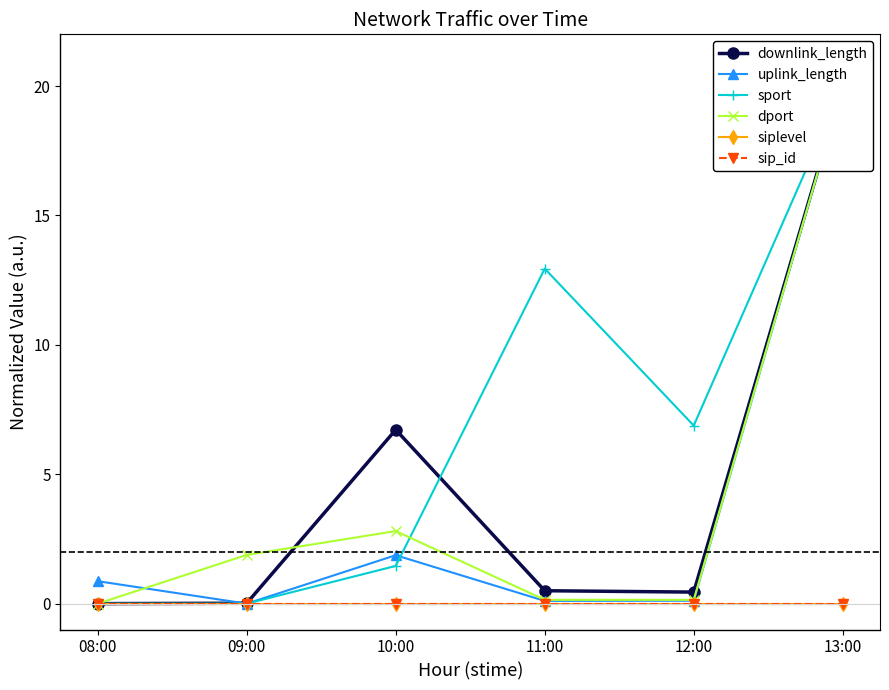

What is the label of the 4th point from the right?

10:00